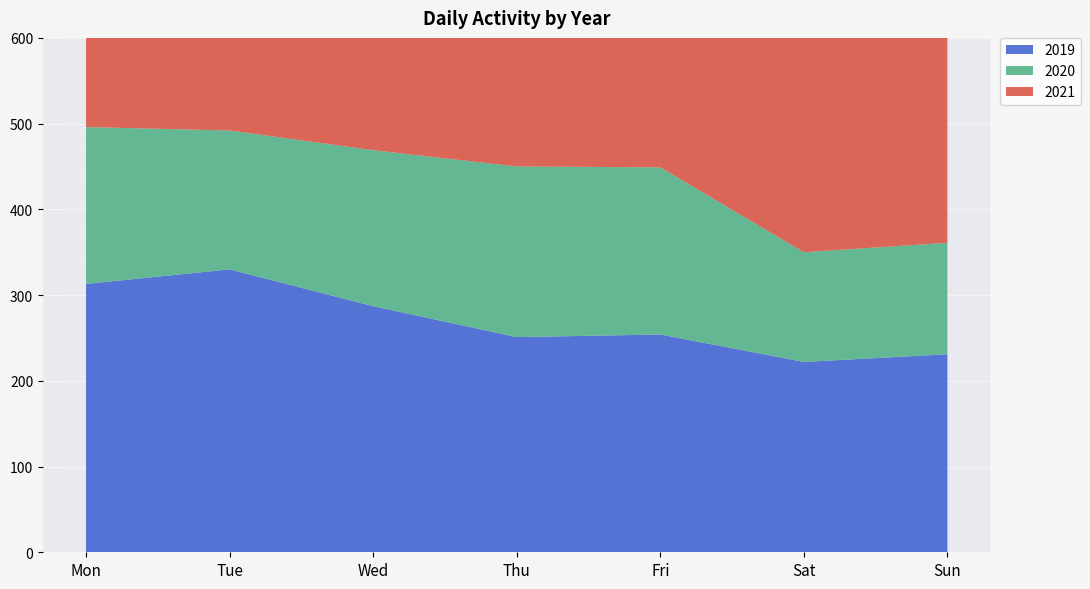

Reading left to right, what are all the values shown in this chart?

2019: 313	330	287	251	254	222	231
2020: 183	162	182	199	195	128	130
2021: 425	480	493	464	430	362	367